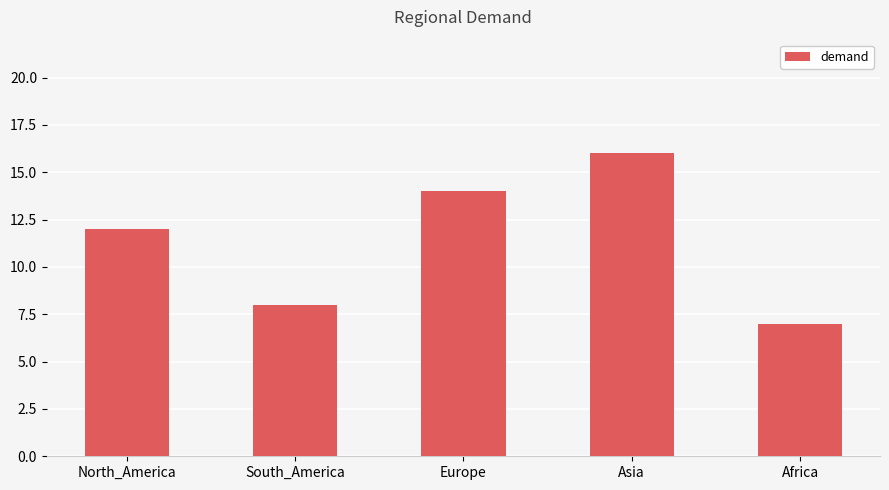

The value at Asia is 16. True or false?

True